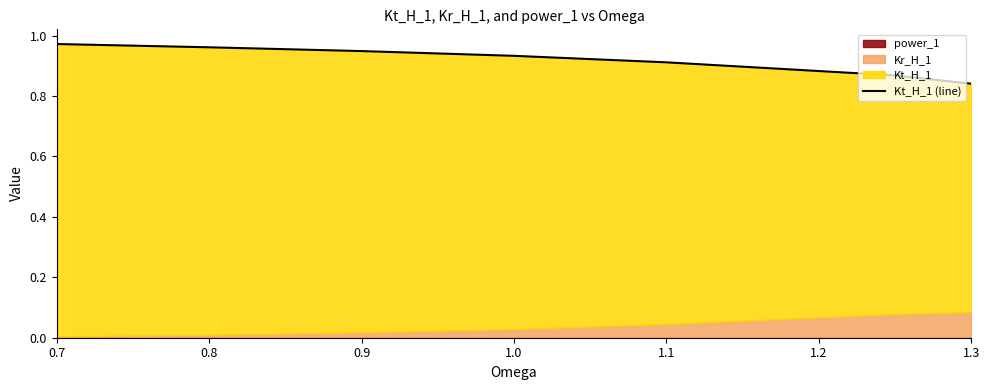

Reading left to right, extract all data points from this chart.

1.0	1.0	0.9	0.9	0.9	0.9	0.8